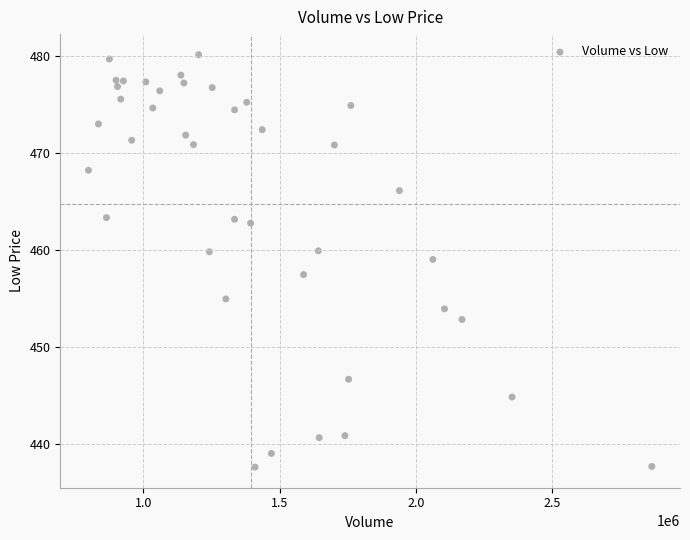

What is the range of X values (max minus min)?

2066000.0